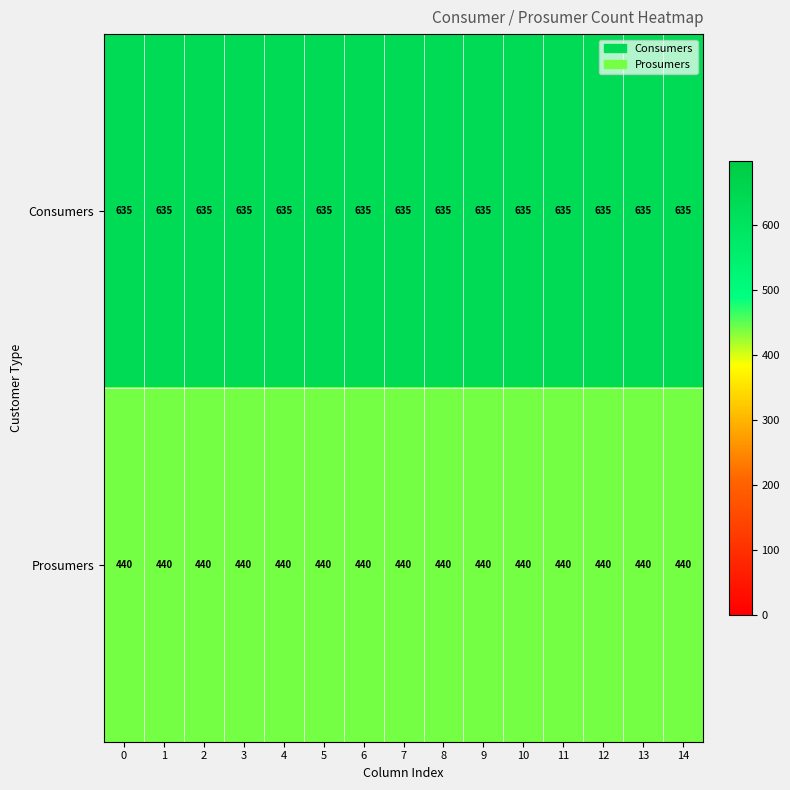

What is the average value of the Consumers series?

635